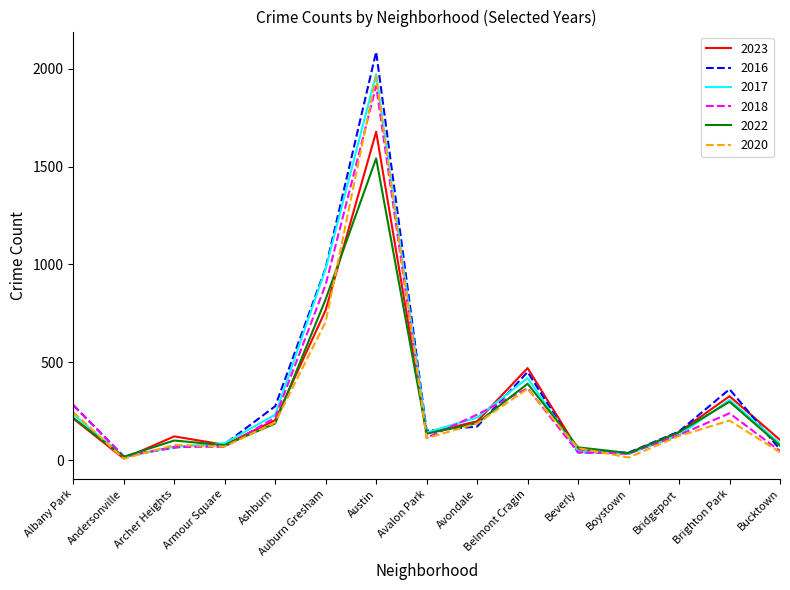

The 2022 series shows 66 at Beverly. True or false?

True